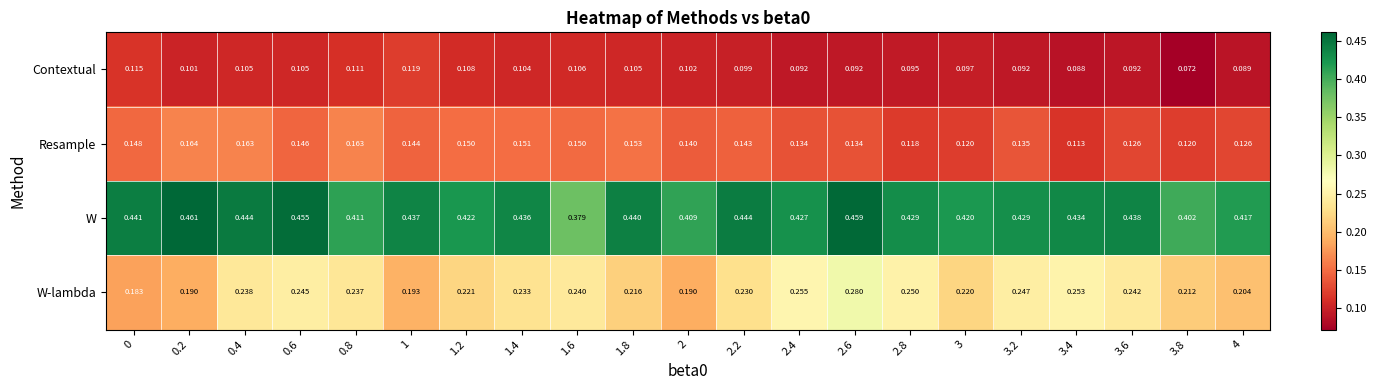

Between 3 and 3.4, which series saw the biggest shift?

W-lambda